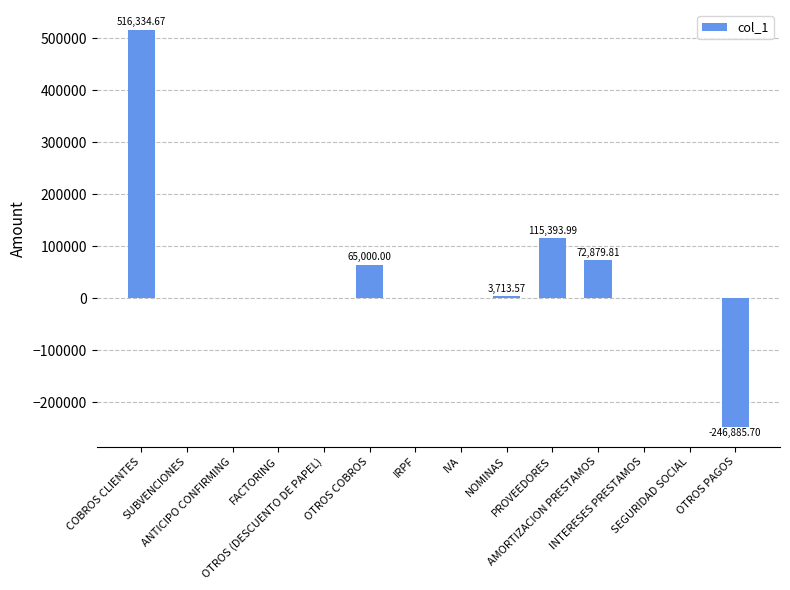

List the labels in order of value, largest first.

COBROS CLIENTES, PROVEEDORES, AMORTIZACION PRESTAMOS, OTROS COBROS, NOMINAS, SUBVENCIONES, ANTICIPO CONFIRMING, FACTORING, OTROS (DESCUENTO DE PAPEL), IRPF, IVA, INTERESES PRESTAMOS, SEGURIDAD SOCIAL, OTROS PAGOS